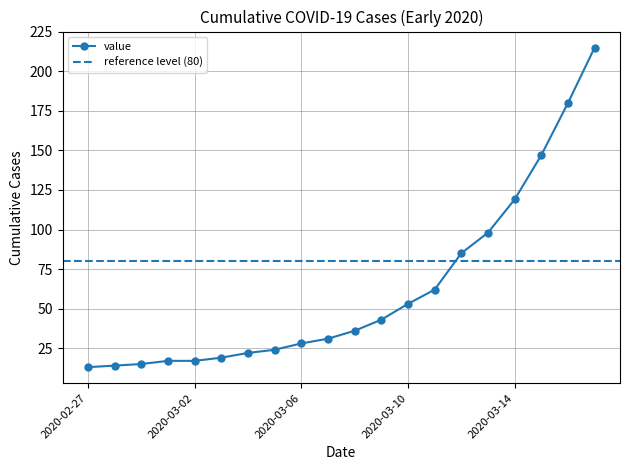

How many values are below 36?

10